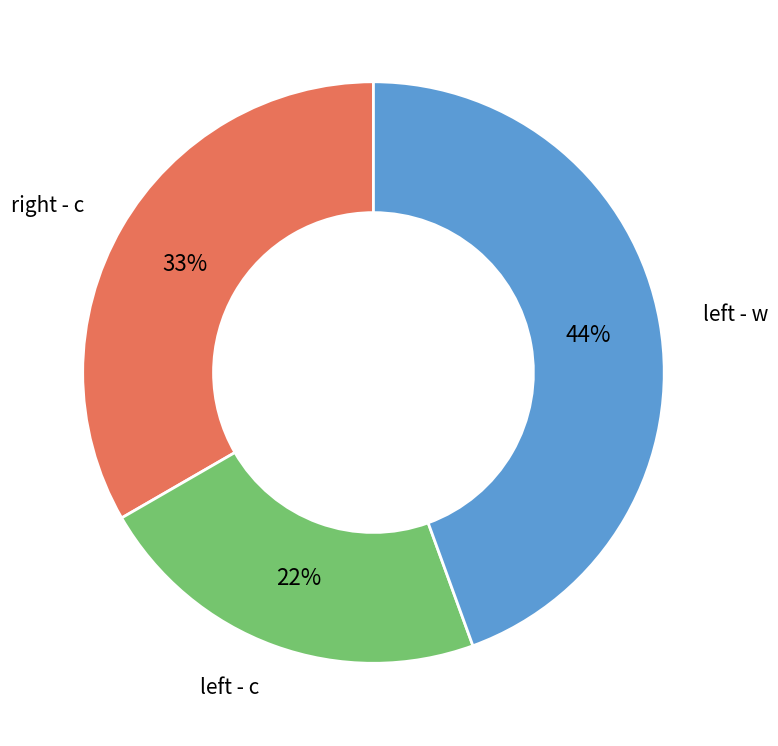

To the nearest percent, what is the average slice percentage?

33%